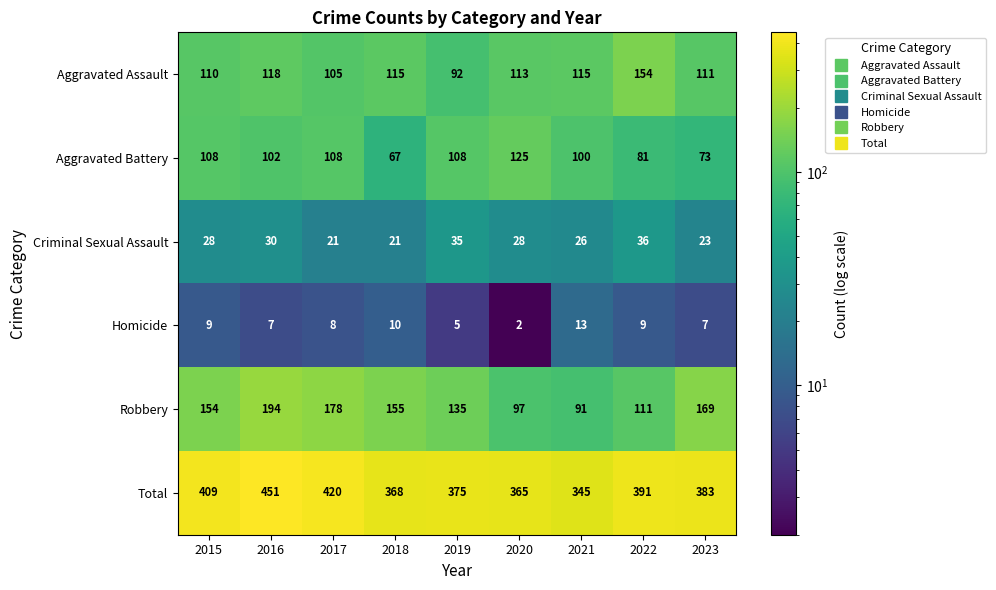

At which label does Aggravated Battery first exceed 102?

2015